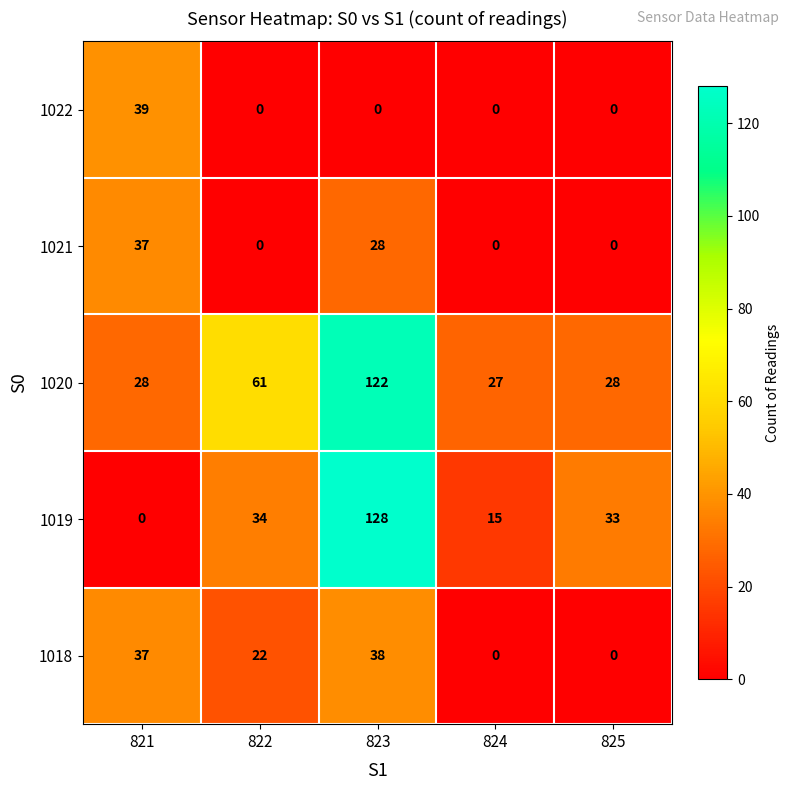

The 1018 series shows 0 at 825. True or false?

True